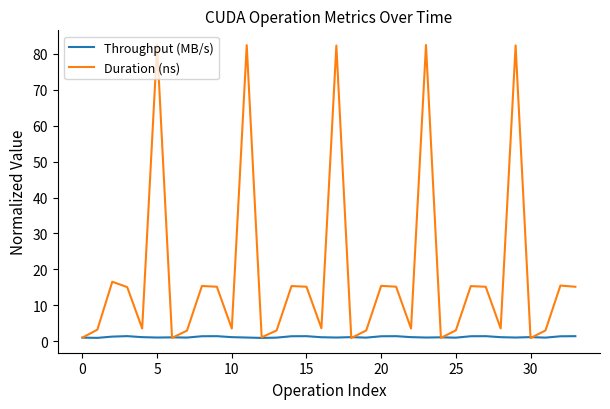

What is the maximum value shown in the chart?

82.5